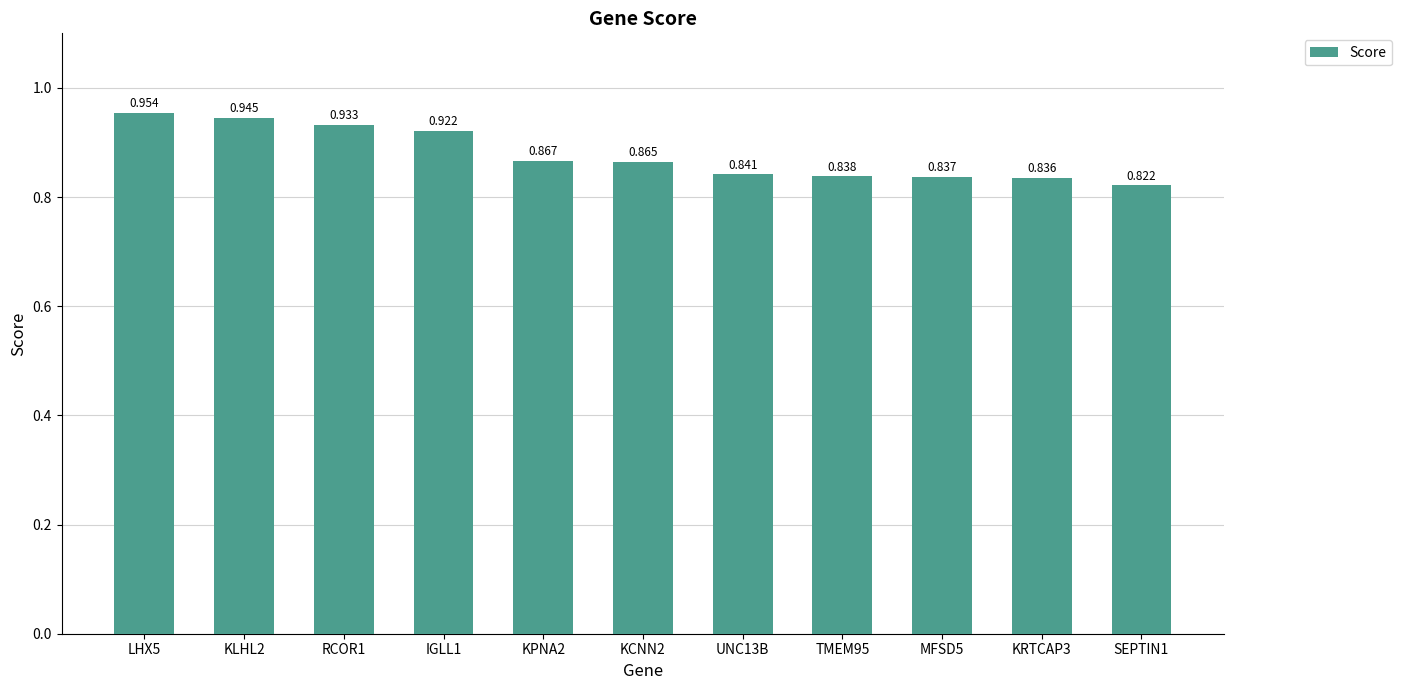

How many bars are there in total?

11